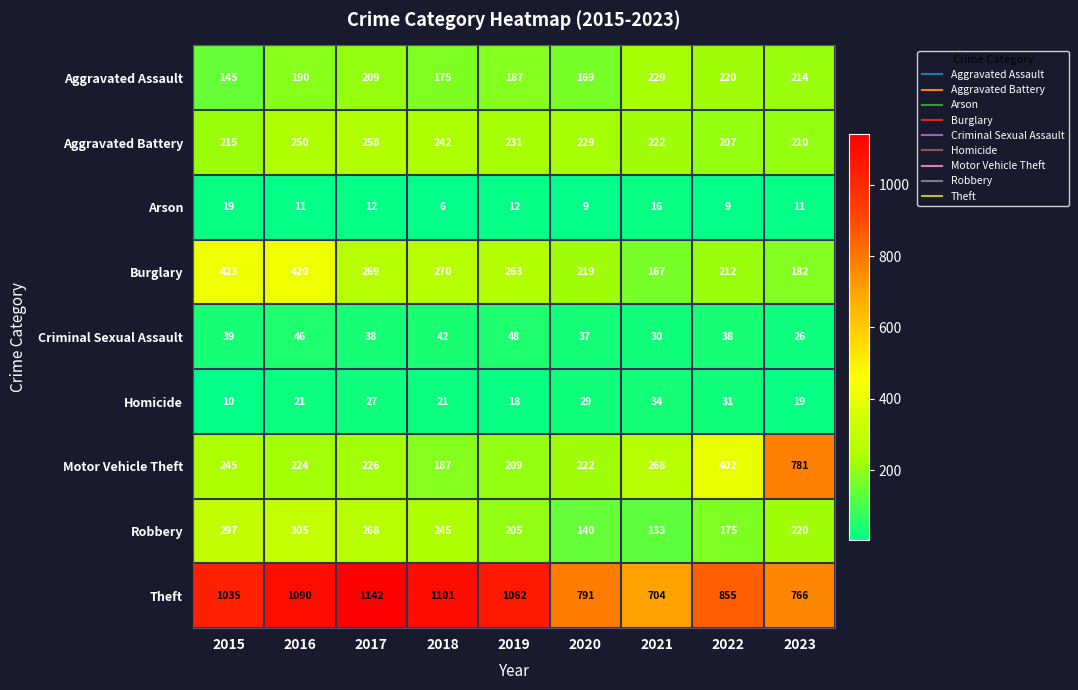

Which series has the widest spread of values?

Motor Vehicle Theft